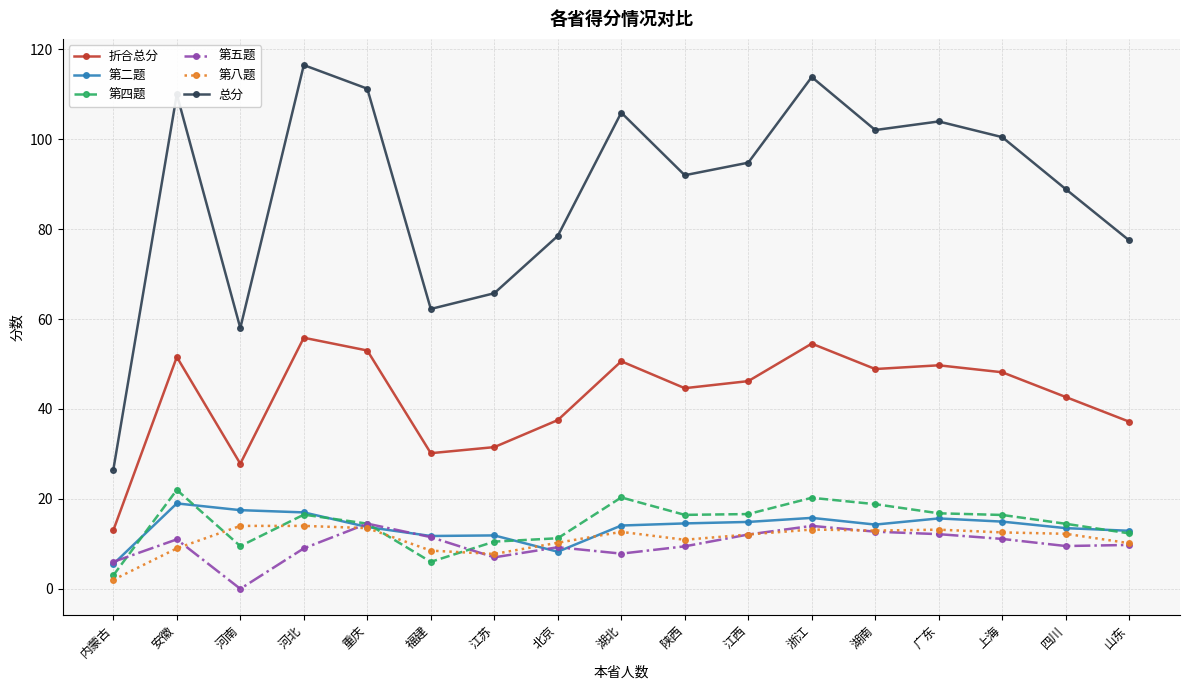

Which label corresponds to the smallest value in the chart?

河南